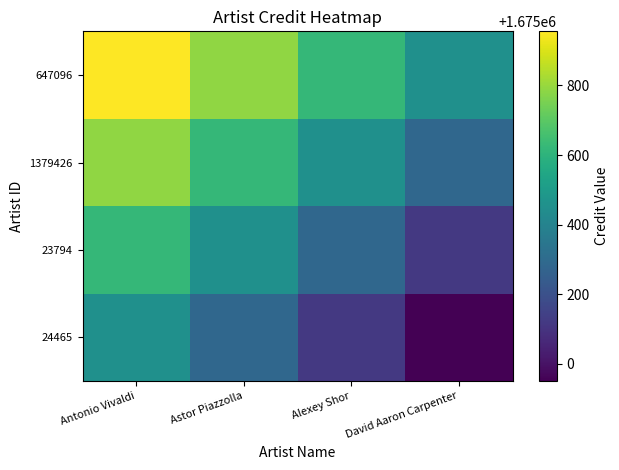

Rank the series by their maximum value, from lowest to highest.

24465, 23794, 1379426, 647096